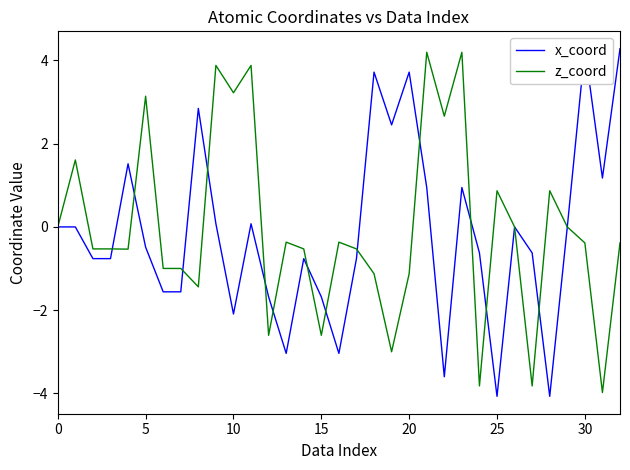

What is the difference between the second highest and second lowest values in the x_coord series?

8.4